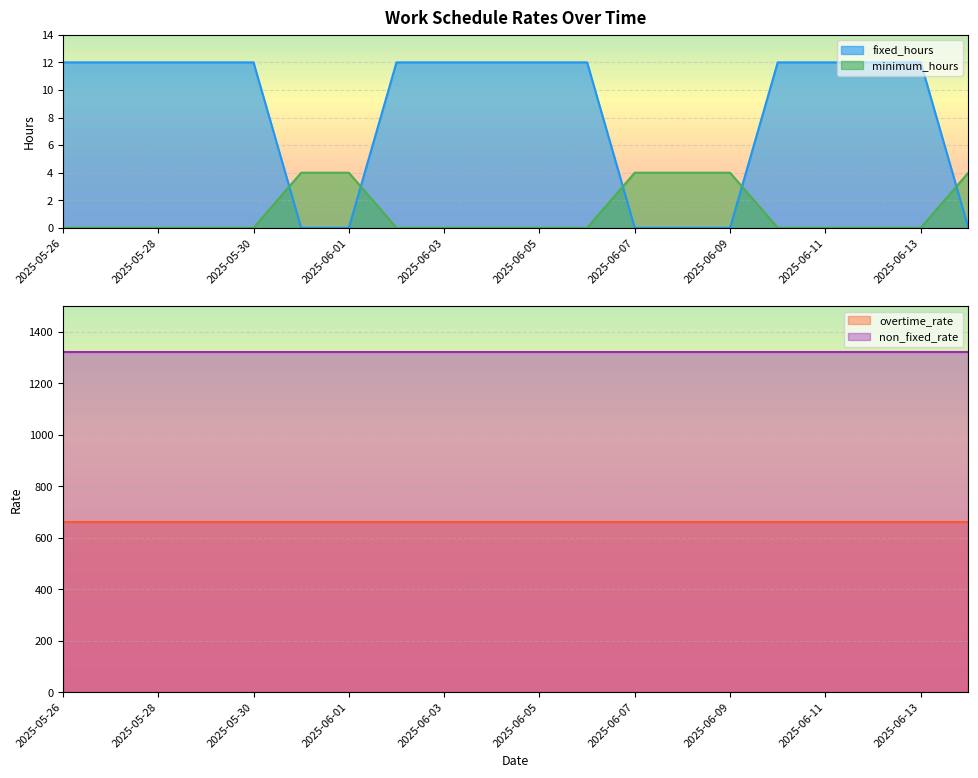

What is the sum of all fixed_hours values?

168